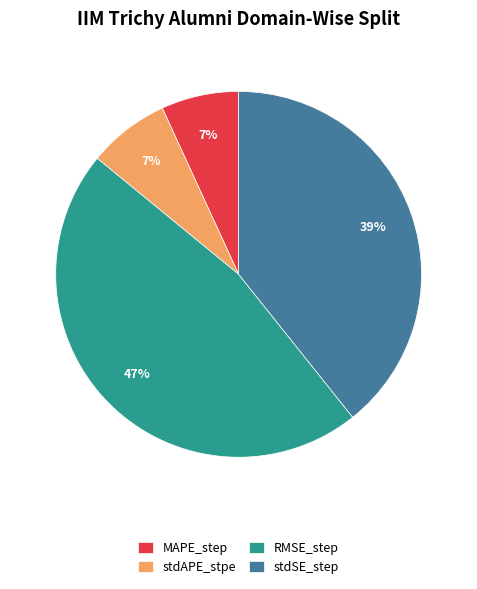

Combined, do stdAPE_stpe and stdSE_step account for over 50%?

No